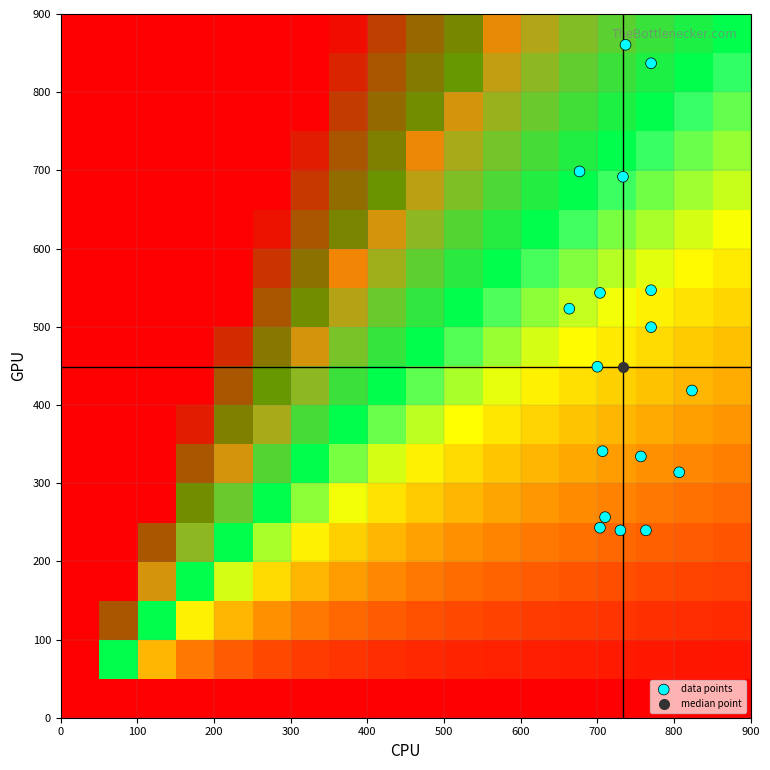

Count the number of points in this scatter plot.

17